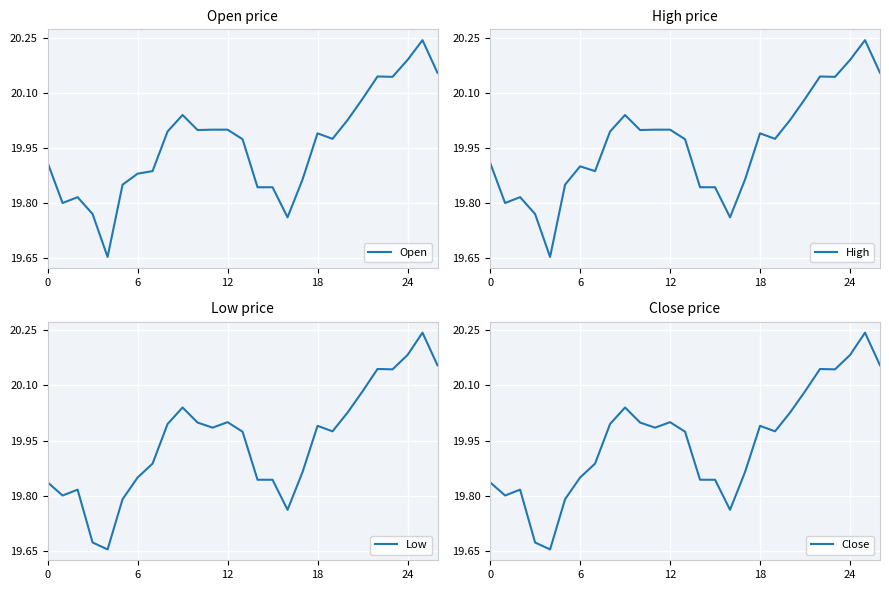

Is the value of Low at 7 greater than the value of Close at 24?

Yes